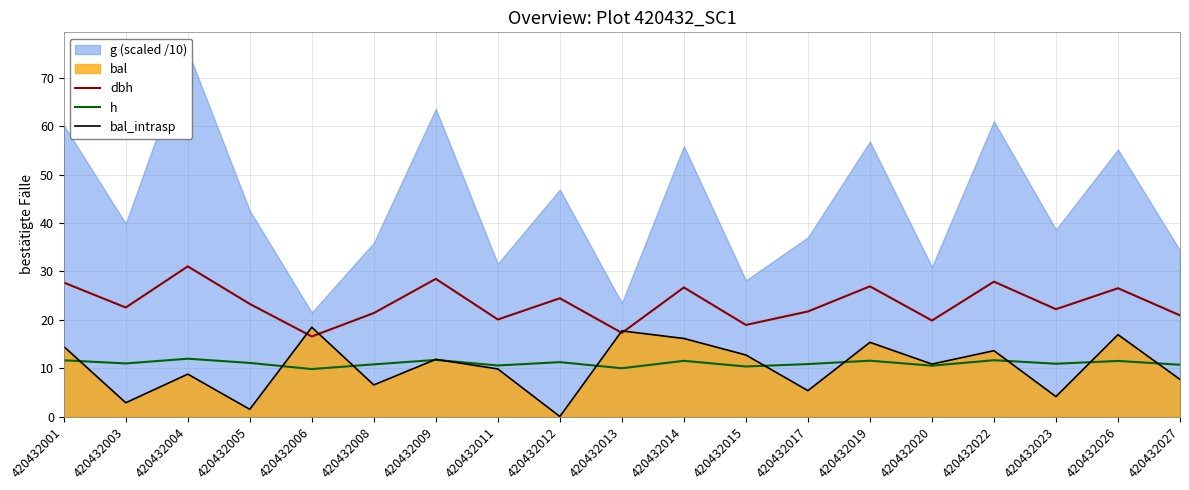

How many intersections are there between dbh and bal_intrasp?

4